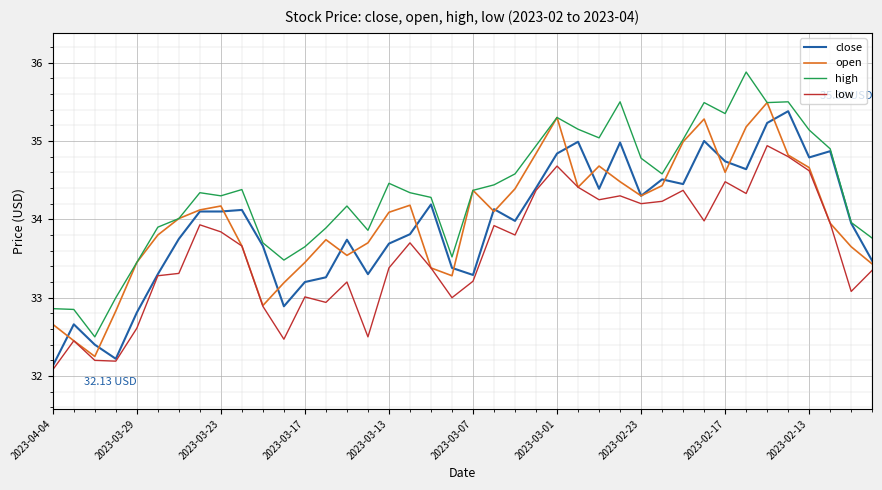

Which series has the largest total across all categories?

high